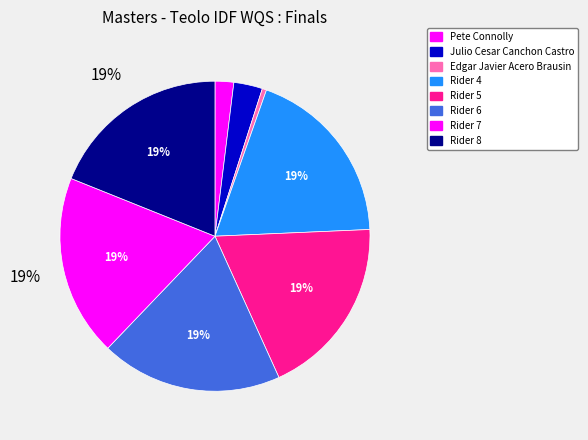

Combined, do Rider 8 and Edgar Javier Acero Brausin account for over 50%?

No